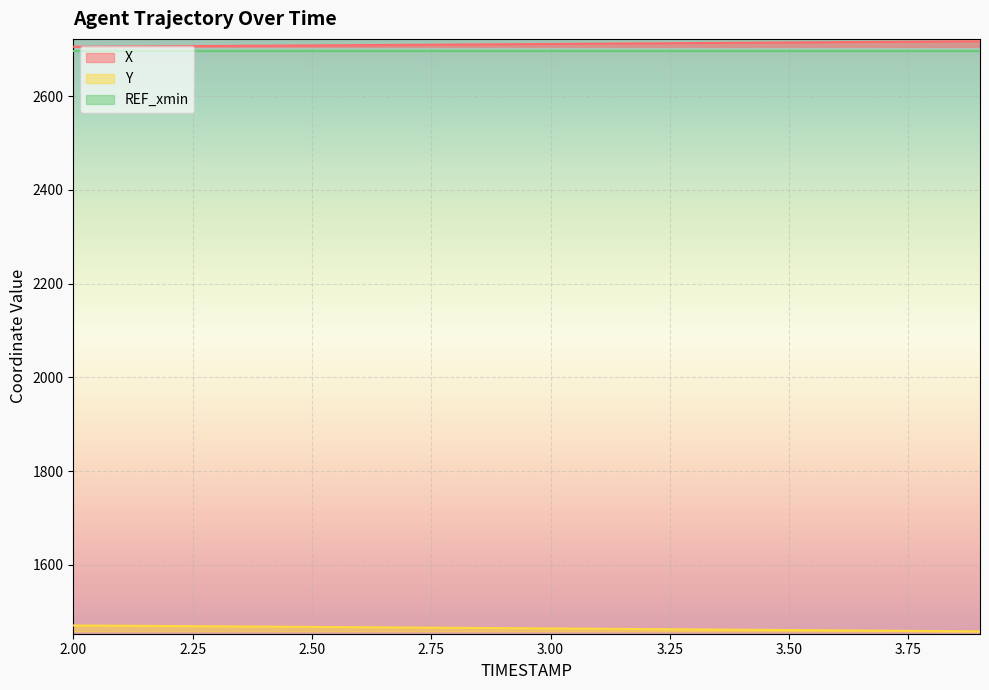

Between 3.2 and 2.8, which is larger?

3.2